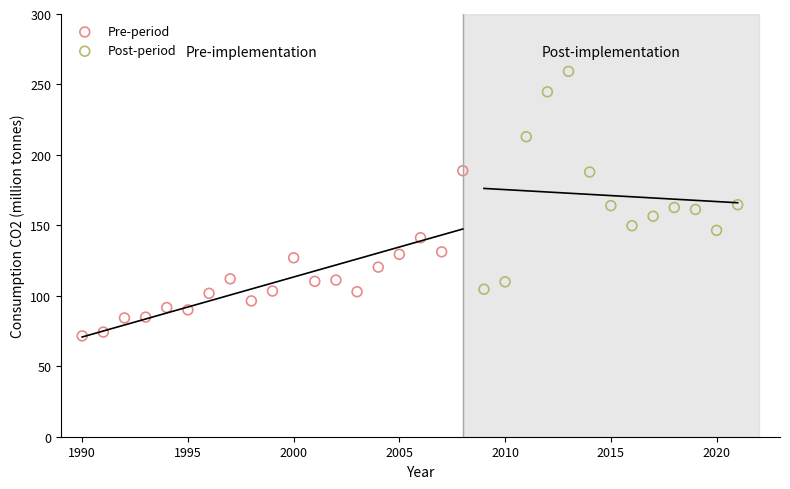

Which series has the widest spread of Y values?

Post-period